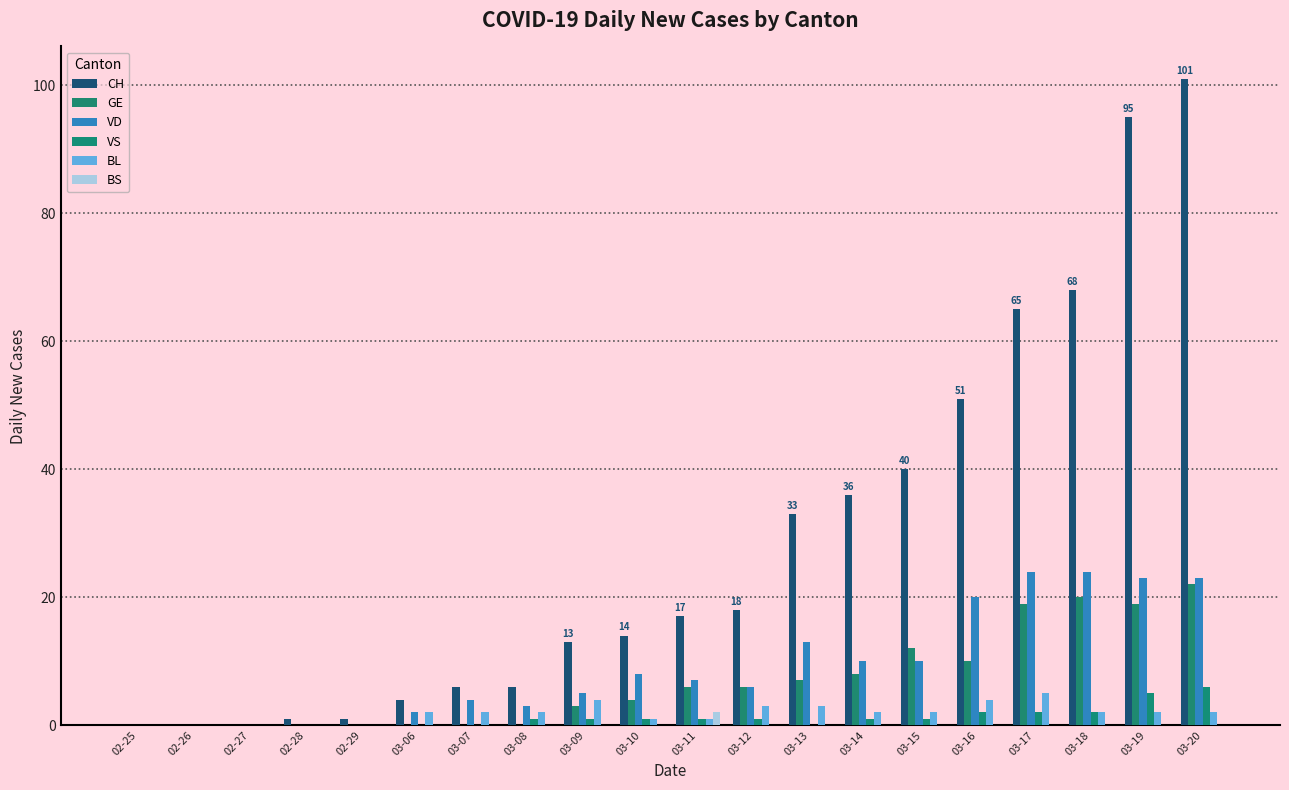

How many data points does each series have?

20